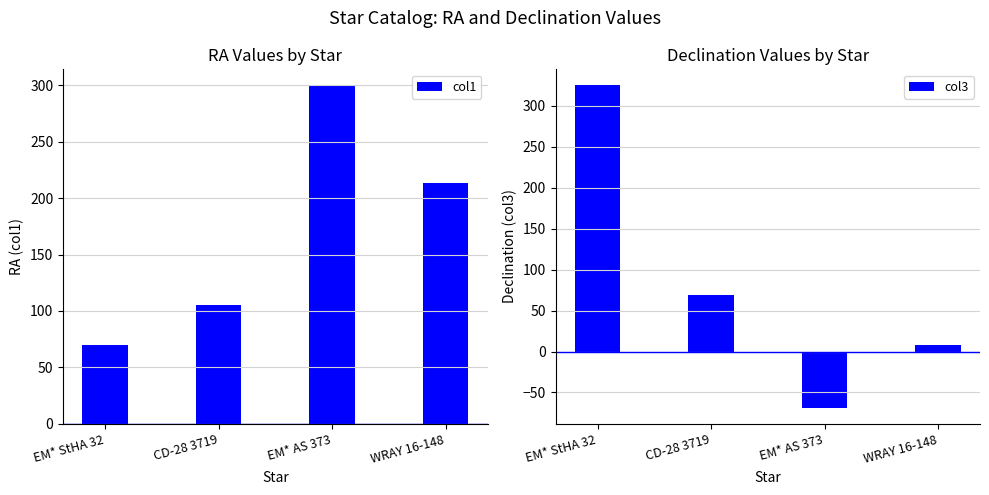

What is the minimum value shown in the chart?

-68.5